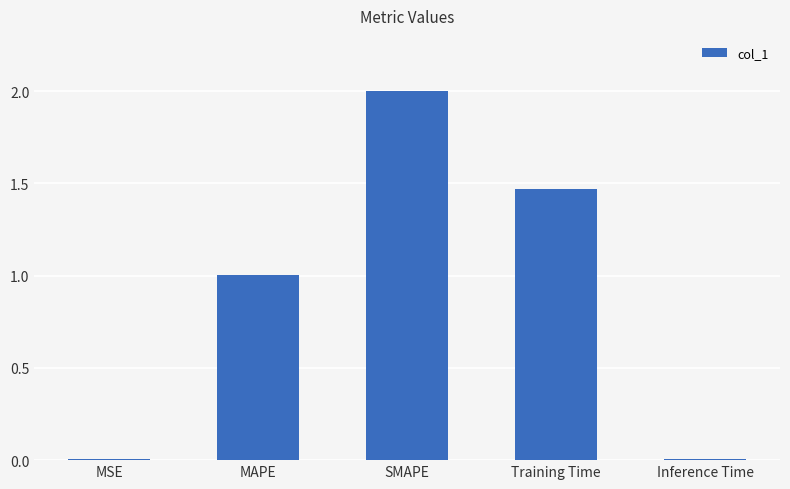

What position from the right is MSE?

5